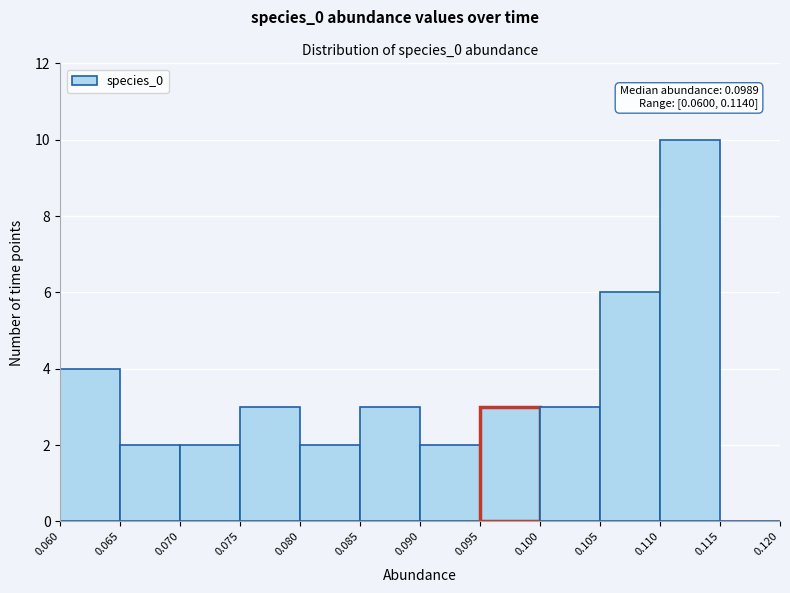

Over which range of the x-axis is the bar tallest?

0.110 to 0.115